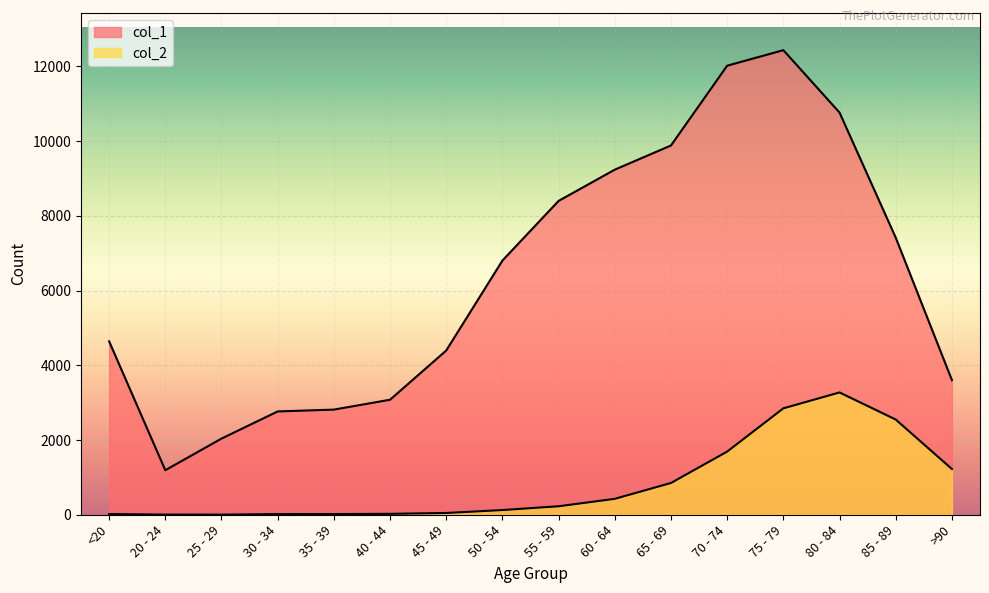

How many lines are shown in the chart?

2